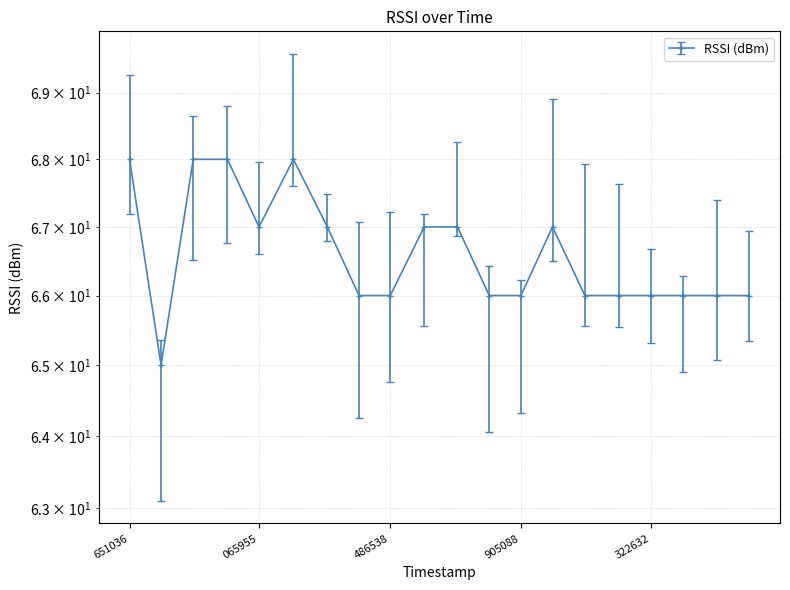

What is the difference between the maximum and minimum values?

3